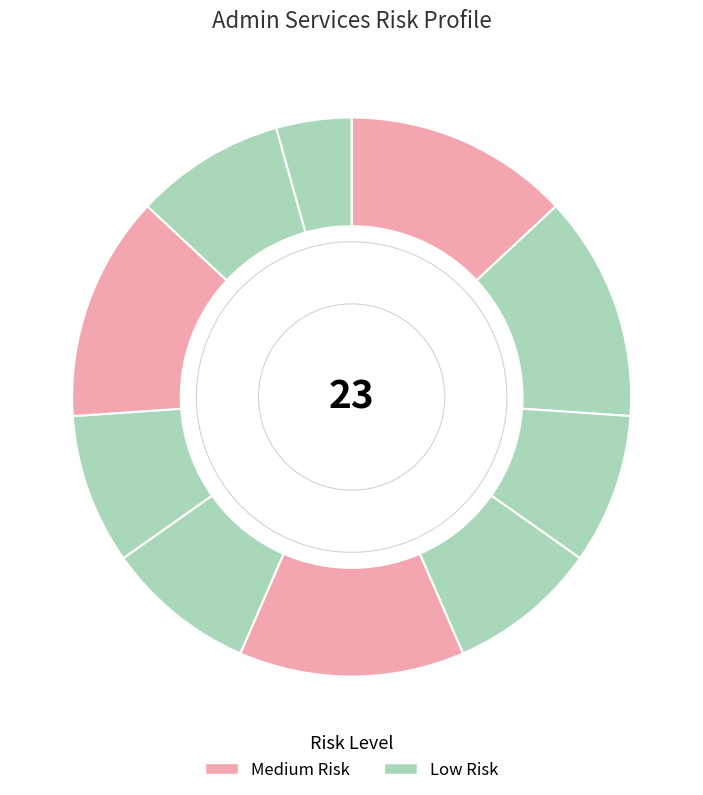

Count the number of slices in the pie.

10